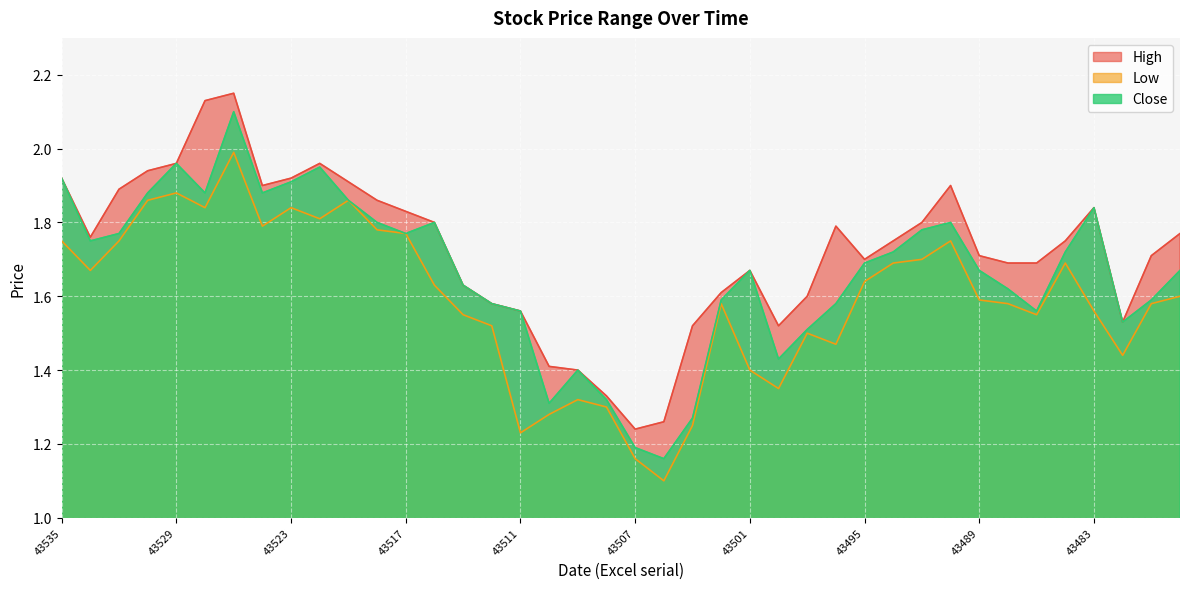

Is the value of High at 43517 greater than the value of Low at 43490?

Yes